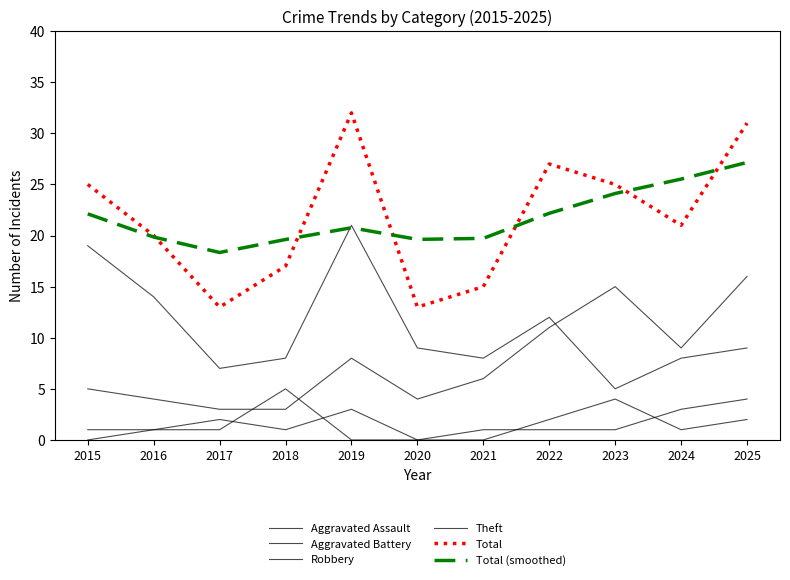

Between which two adjacent categories do Aggravated Battery and Aggravated Assault first intersect?

2017 and 2018